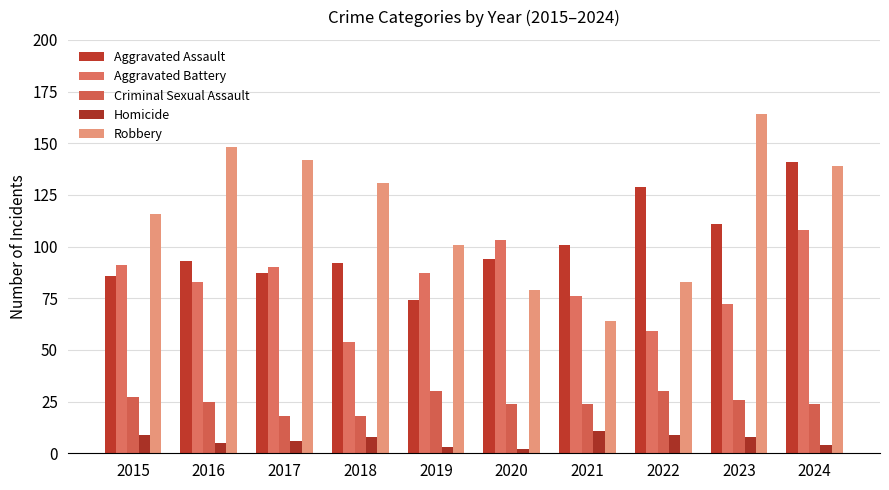

Which series has the largest total across all categories?

Robbery